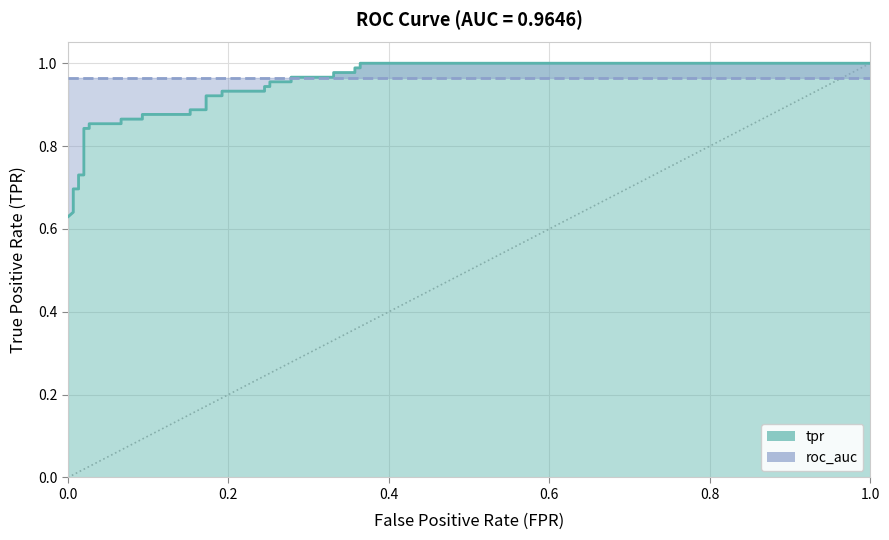

Rank the categories by tpr value from lowest to highest.

0, 1, 2, 3, 4, 5, 6, 7, 8, 9, 10, 11, 12, 13, 14, 15, 16, 17, 18, 19, 20, 21, 22, 23, 24, 25, 26, 27, 28, 29, 30, 31